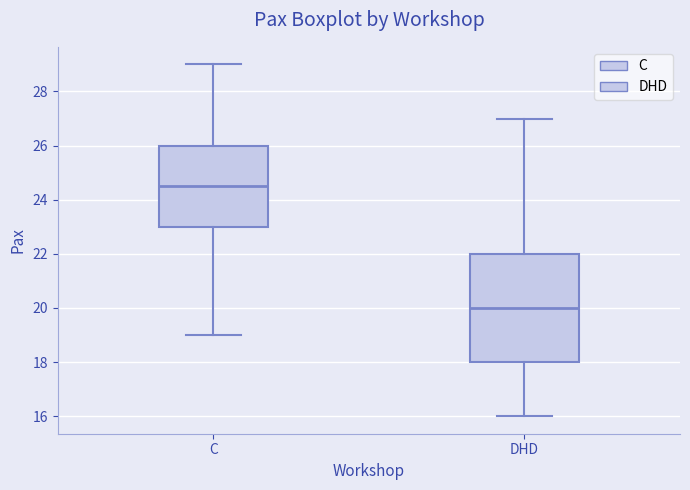

Which box has the lowest median line?

DHD